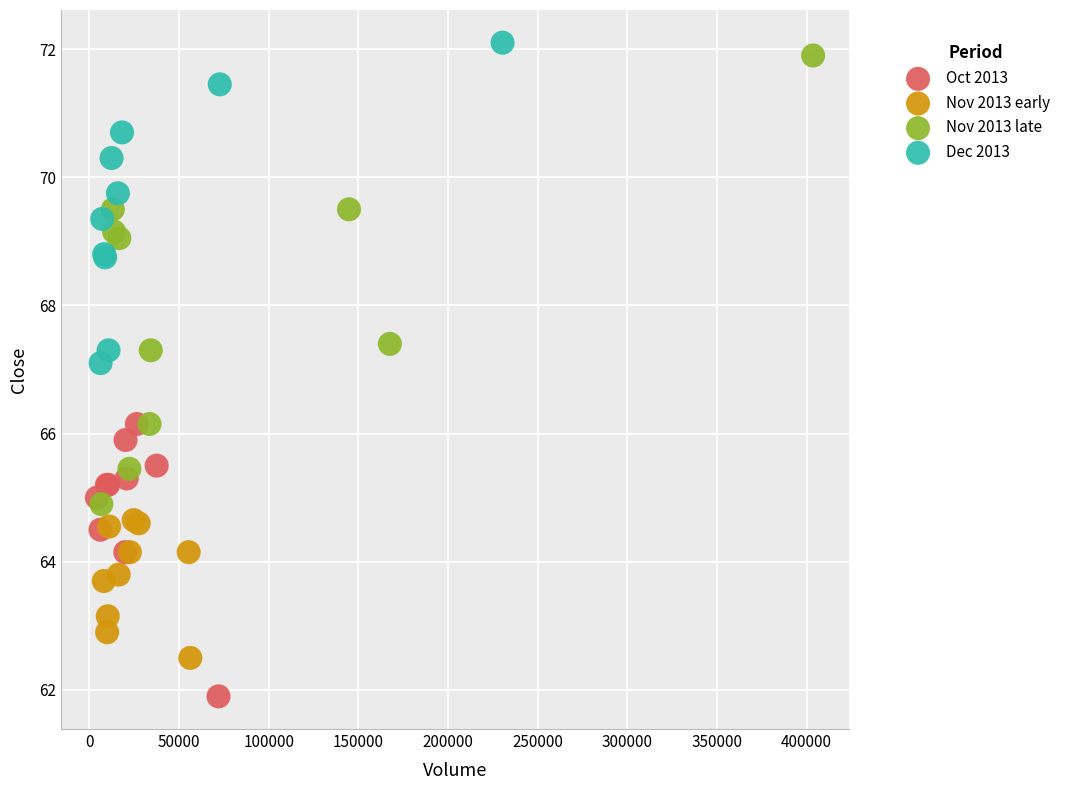

What are all the series names shown in the legend?

Oct 2013, Nov 2013 early, Nov 2013 late, Dec 2013